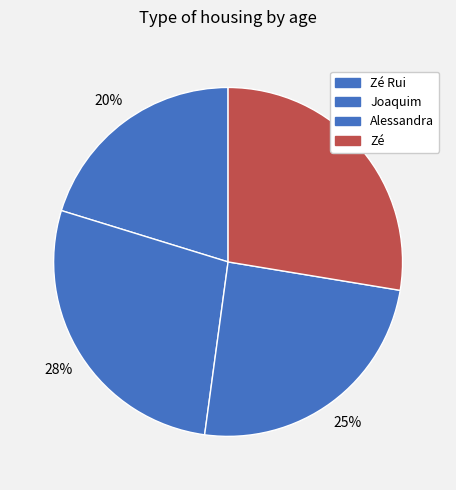

How many segments does this pie chart have?

4